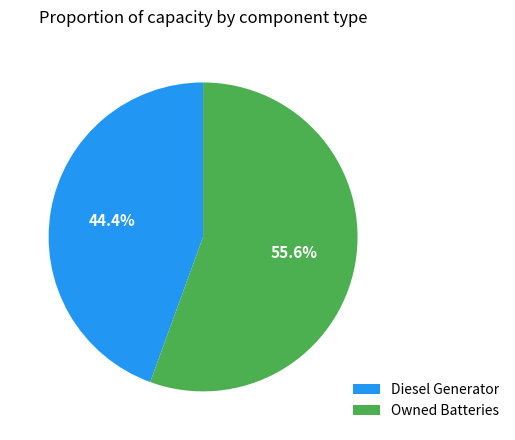

What is the largest slice in the pie chart?

Owned Batteries